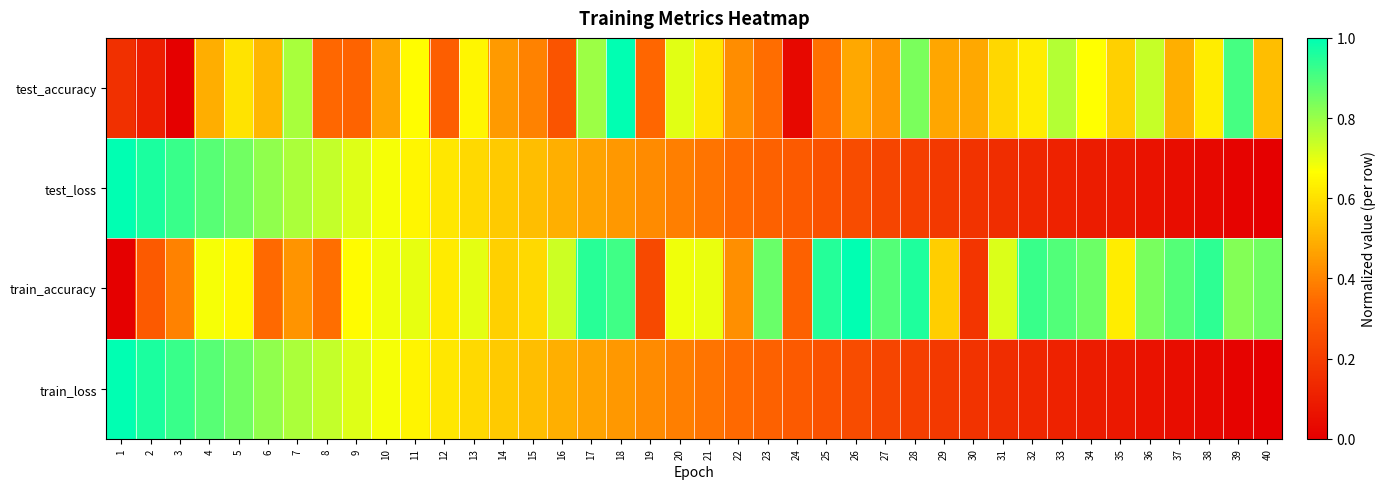

Reading left to right, transcribe all the data shown in this chart.

test_accuracy: 1=0.2	2=0.1	3=0.0	4=0.5	5=0.6	6=0.5	7=0.8	8=0.3	9=0.3	10=0.5	11=0.7	12=0.3	13=0.6	14=0.4	15=0.4	16=0.3	17=0.8	18=1.0	19=0.3	20=0.7	21=0.6	22=0.4	23=0.3	24=0.0	25=0.4	26=0.5	27=0.4	28=0.8	29=0.5	30=0.5	31=0.6	32=0.6	33=0.8	34=0.7	35=0.6	36=0.7	37=0.5	38=0.6	39=0.9	40=0.5
test_loss: 1=1.0	2=1.0	3=0.9	4=0.9	5=0.8	6=0.8	7=0.8	8=0.7	9=0.7	10=0.7	11=0.6	12=0.6	13=0.6	14=0.6	15=0.5	16=0.5	17=0.5	18=0.4	19=0.4	20=0.4	21=0.4	22=0.3	23=0.3	24=0.3	25=0.3	26=0.3	27=0.2	28=0.2	29=0.2	30=0.2	31=0.1	32=0.1	33=0.1	34=0.1	35=0.1	36=0.1	37=0.0	38=0.0	39=0.0	40=0.0
train_accuracy: 1=0.0	2=0.3	3=0.4	4=0.7	5=0.7	6=0.3	7=0.4	8=0.4	9=0.7	10=0.7	11=0.7	12=0.6	13=0.7	14=0.6	15=0.6	16=0.7	17=0.9	18=0.9	19=0.2	20=0.7	21=0.7	22=0.4	23=0.9	24=0.3	25=1.0	26=1.0	27=0.9	28=1.0	29=0.6	30=0.2	31=0.7	32=0.9	33=0.9	34=0.9	35=0.6	36=0.8	37=0.9	38=0.9	39=0.8	40=0.8
train_loss: 1=1.0	2=1.0	3=0.9	4=0.9	5=0.8	6=0.8	7=0.8	8=0.7	9=0.7	10=0.7	11=0.6	12=0.6	13=0.6	14=0.6	15=0.5	16=0.5	17=0.5	18=0.4	19=0.4	20=0.4	21=0.4	22=0.3	23=0.3	24=0.3	25=0.3	26=0.3	27=0.2	28=0.2	29=0.2	30=0.2	31=0.1	32=0.1	33=0.1	34=0.1	35=0.1	36=0.1	37=0.0	38=0.0	39=0.0	40=0.0